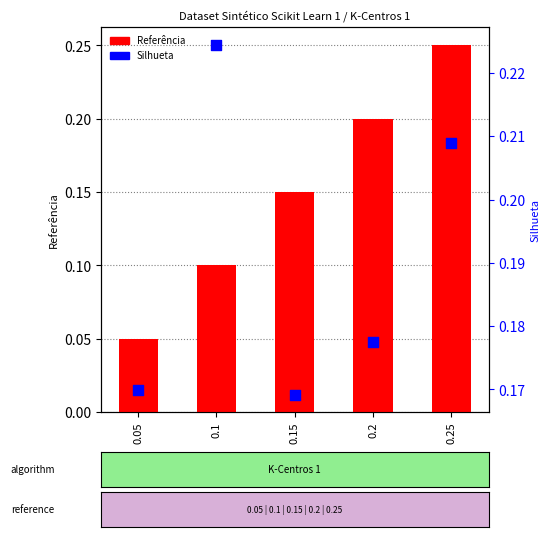

Which series reaches the maximum Y coordinate?

Referência